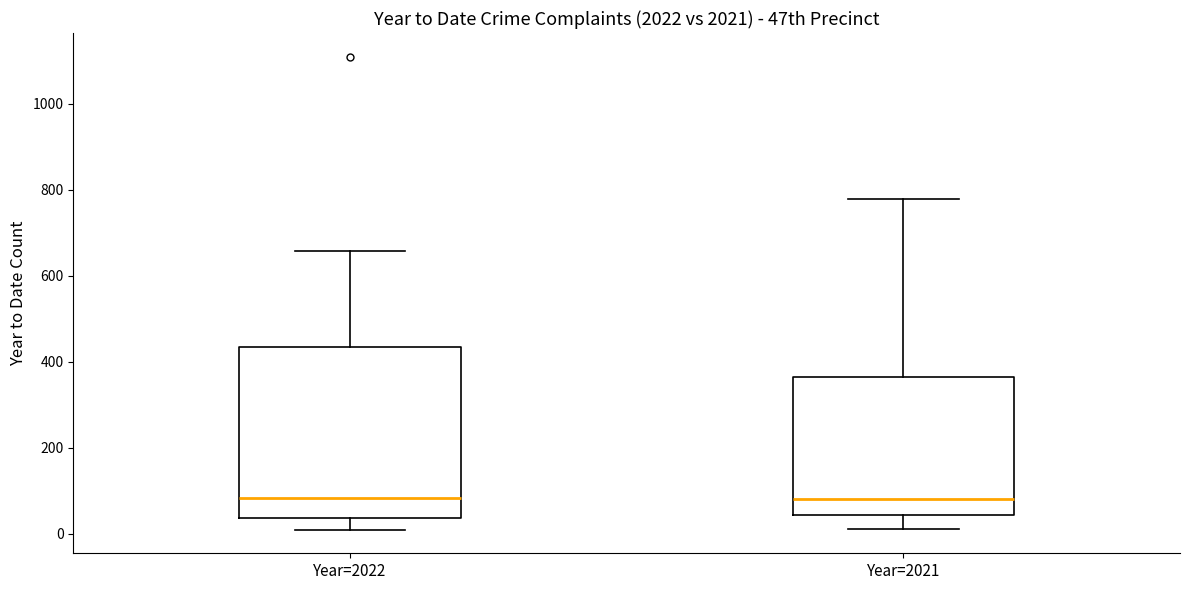

Reading left to right, read every box against the y-axis: the position of its median line, the range the box covers, and the ends of its whiskers. The values are not printed on the chart, so give them approximately, as read against the axis.

Year=2022: median 80, box 40 to 440, whiskers 20 to 660
Year=2021: median 80, box 40 to 360, whiskers 20 to 780